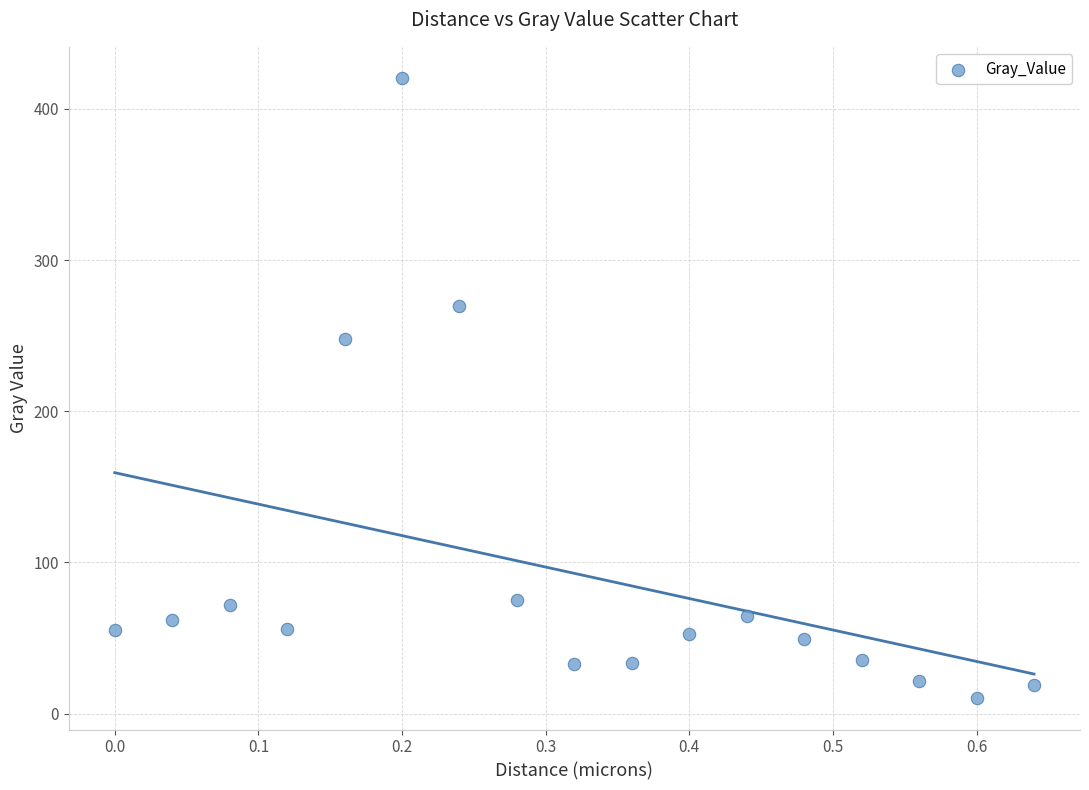

What is the range of Y values (max minus min)?

410.6